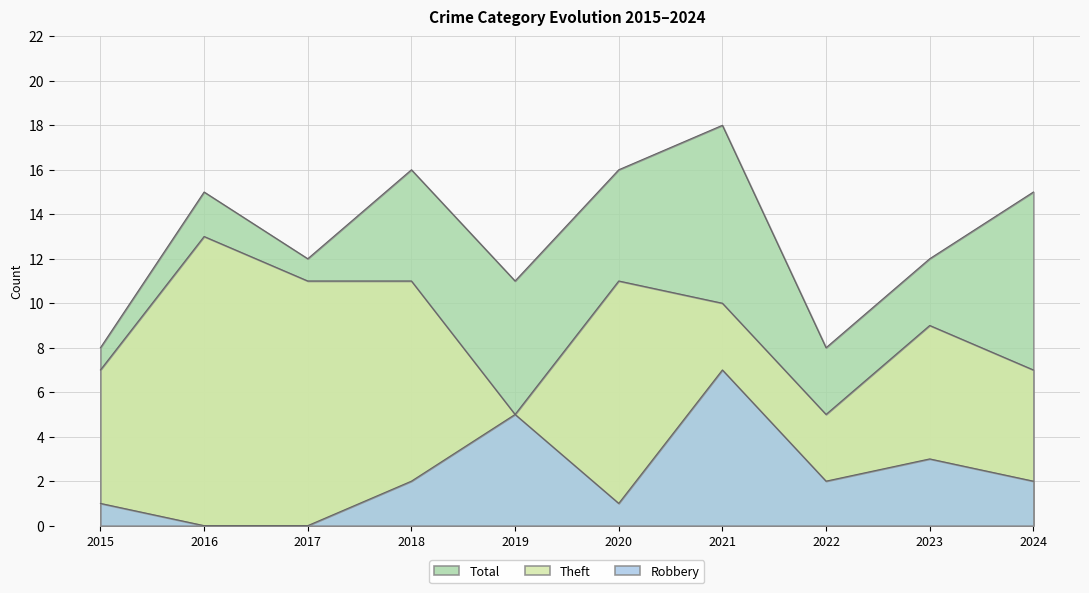

In Total, how many points are lower than both neighbors (excluding endpoints)?

3